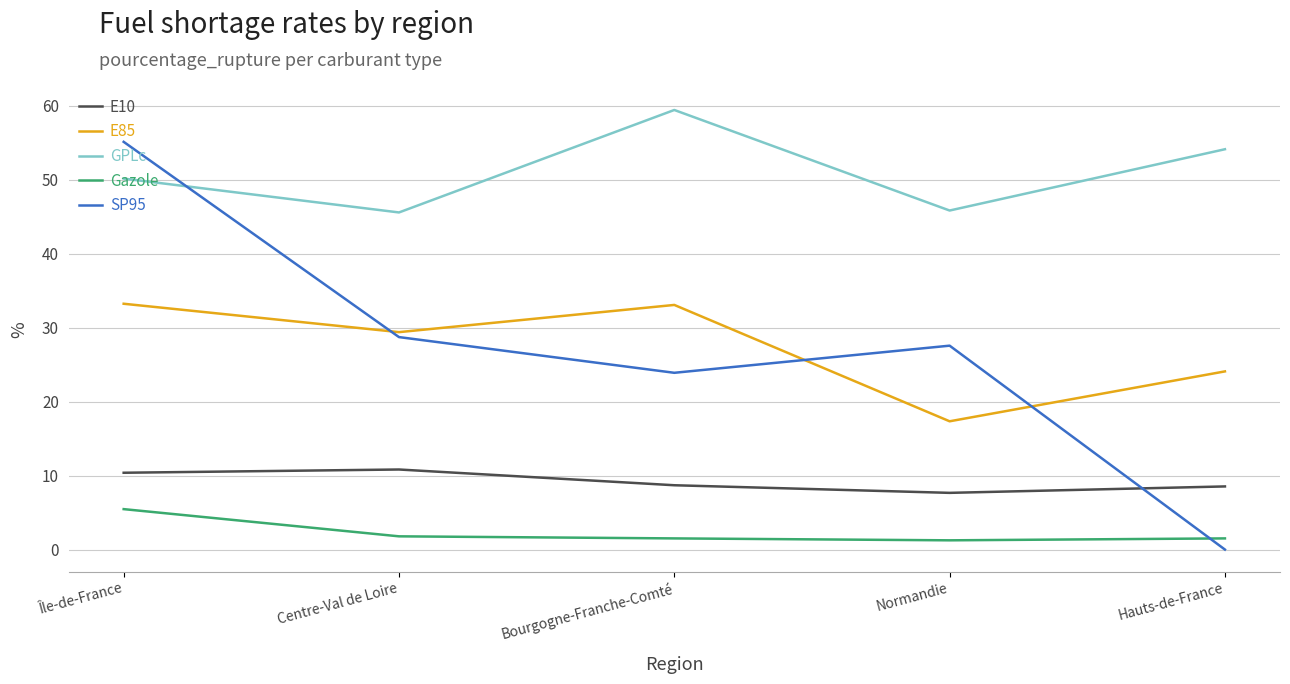

Which series has the widest spread of values?

SP95